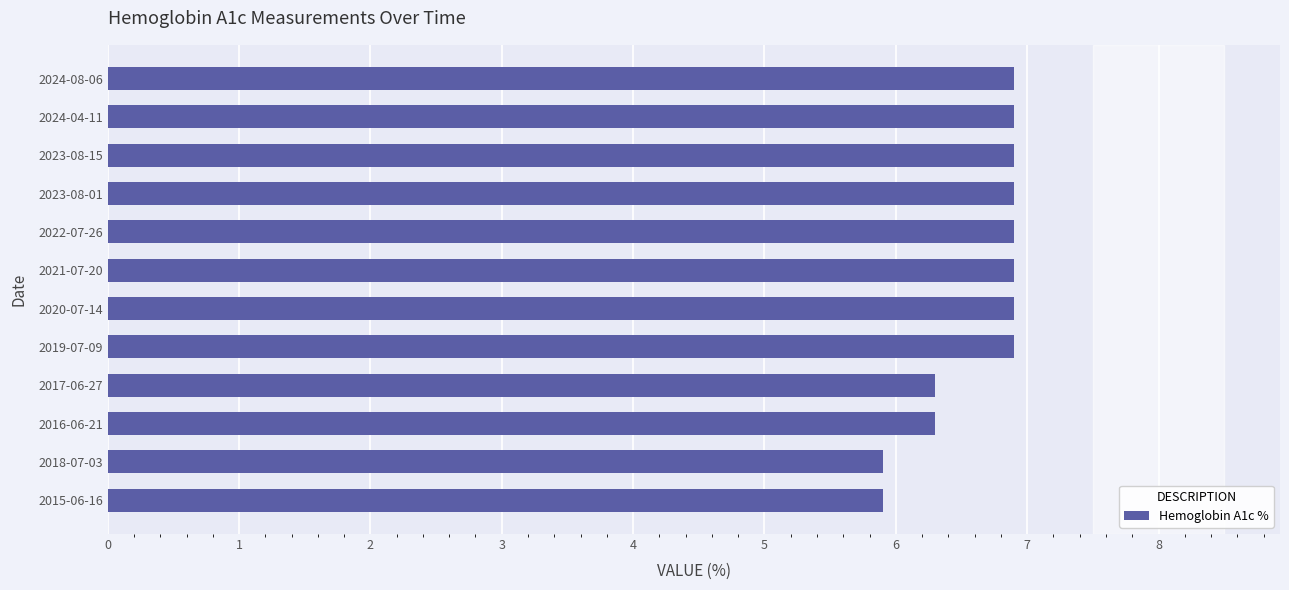

Which has a higher value, 2021-07-20 or 2016-06-21?

2021-07-20